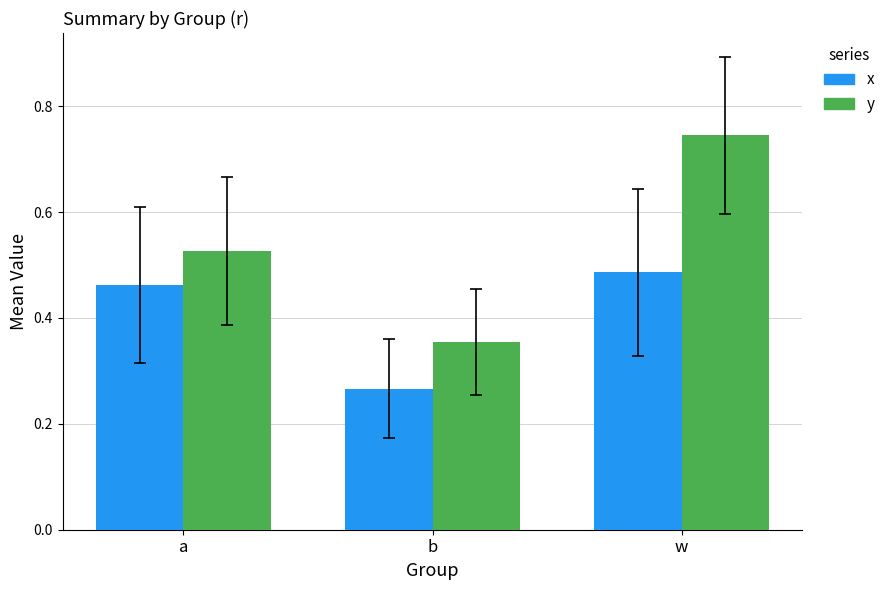

Between a and b, which series saw the biggest shift?

x